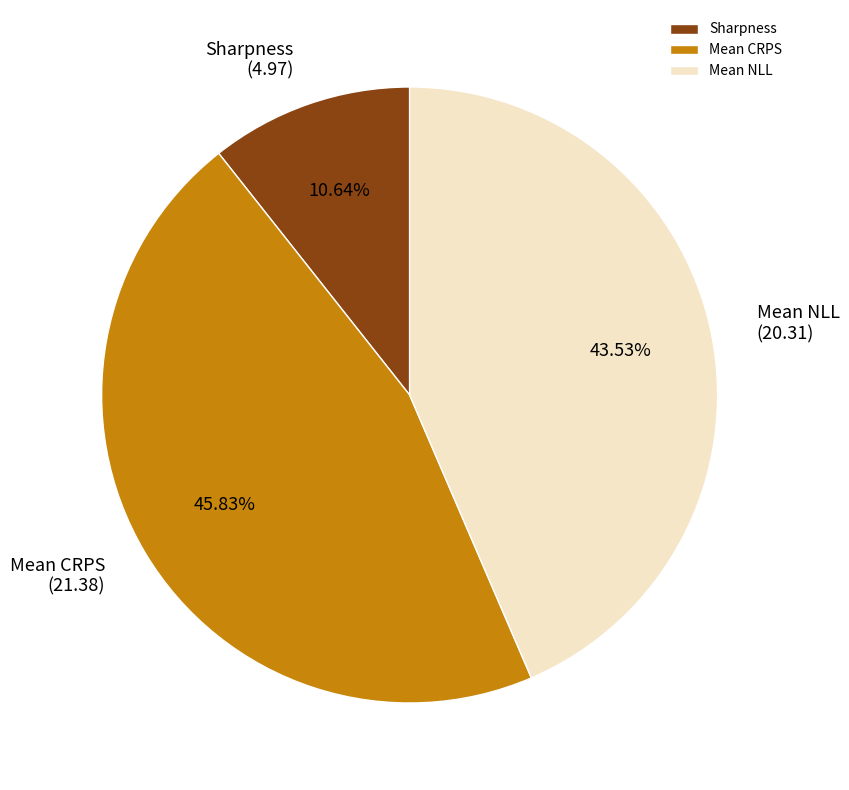

Rank the categories by value from lowest to highest.

Sharpness, Mean NLL, Mean CRPS